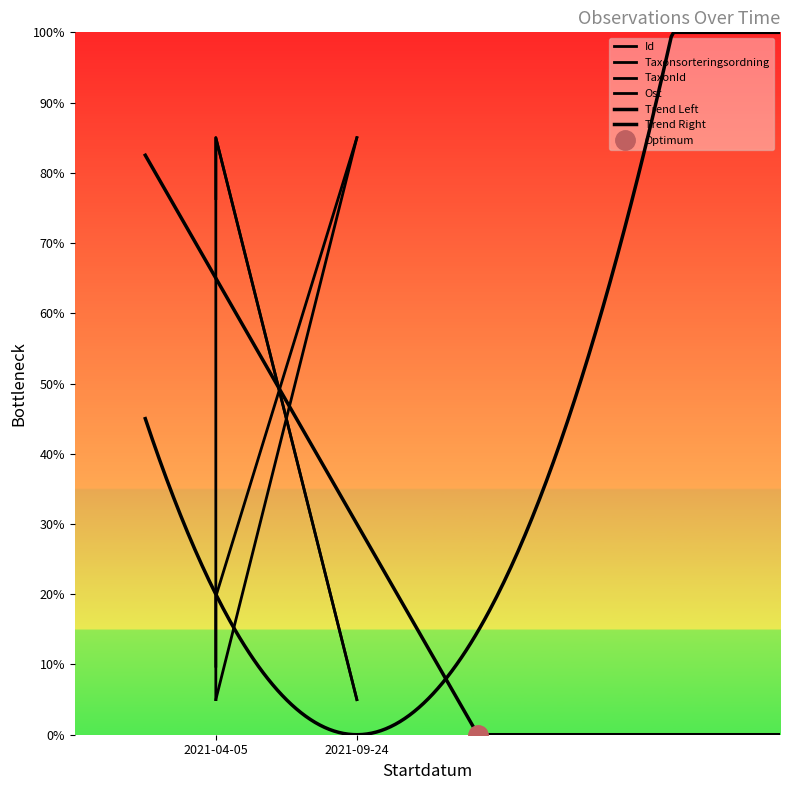

At how many categories does at least one series exceed 32?

3